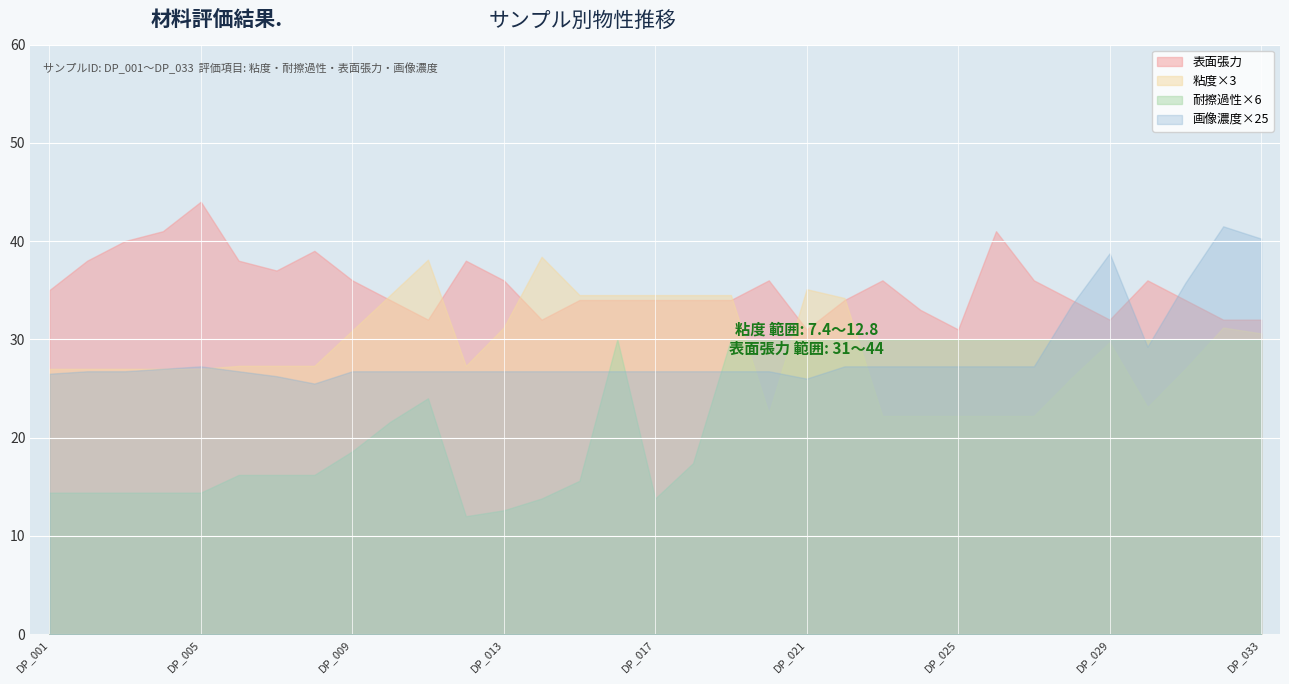

Which series has the largest total across all categories?

表面張力